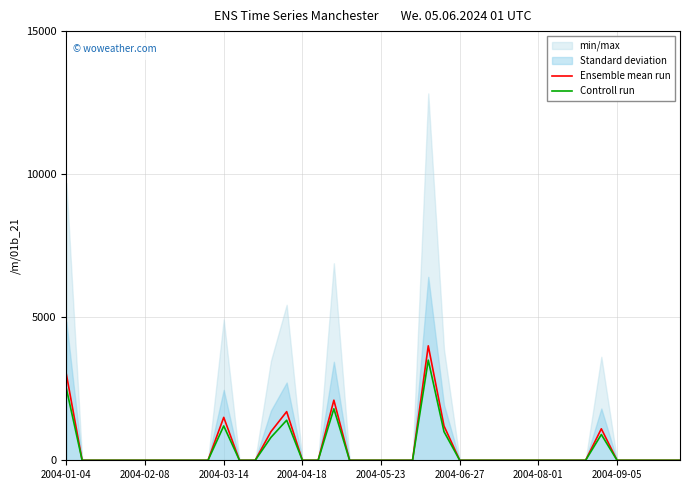

What position from the left is 23?

24